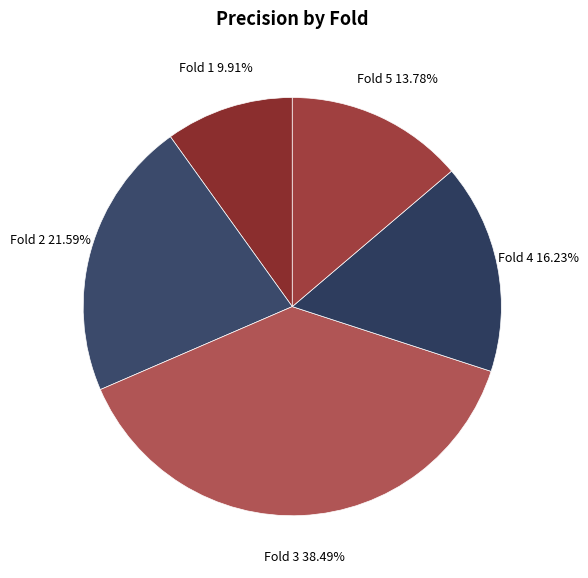

How many slices are in this pie chart?

5